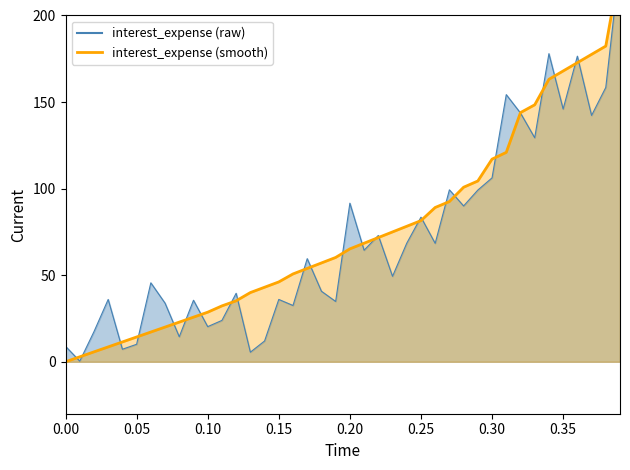

At which label does interest_expense first exceed 65?

0.2